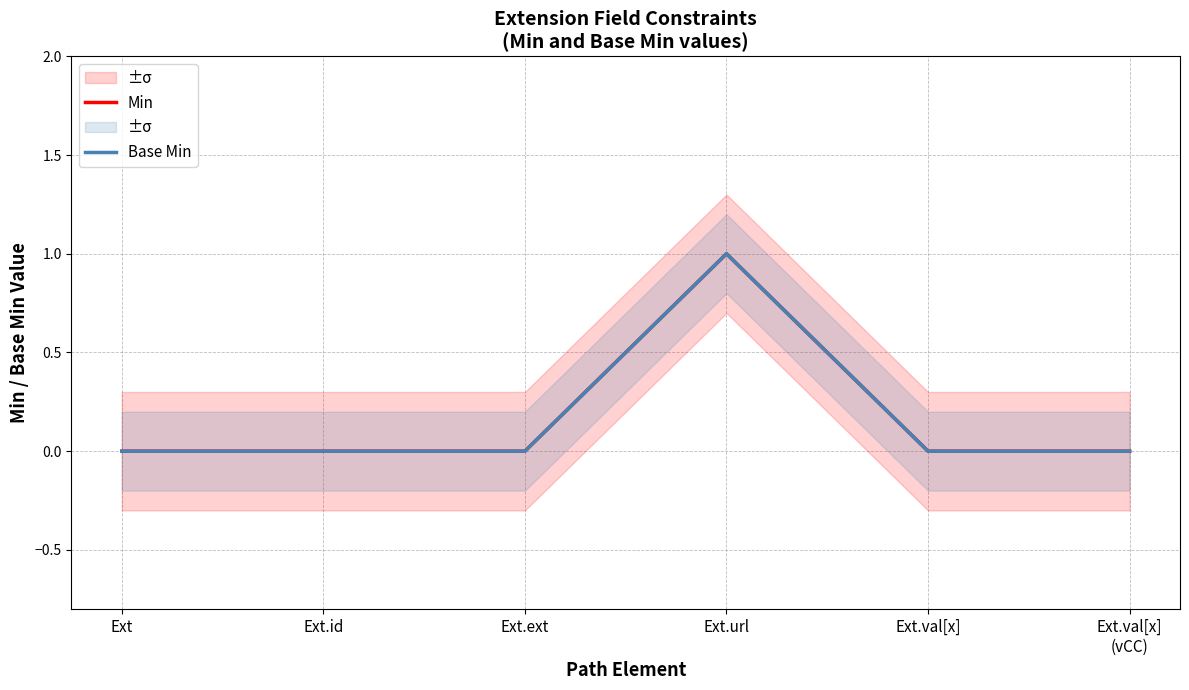

At which category is the sum across all series the highest?

Ext.url